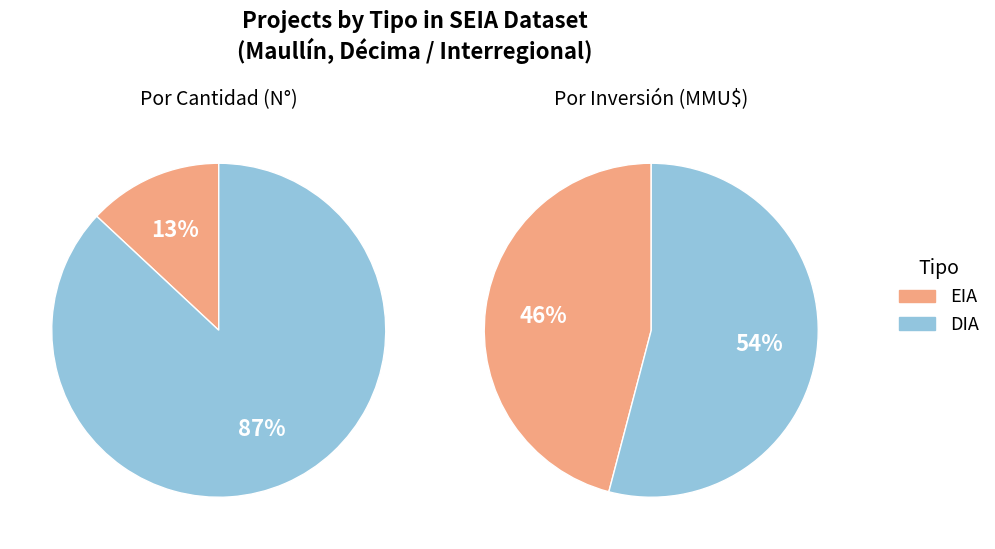

How many slices are in this pie chart?

2